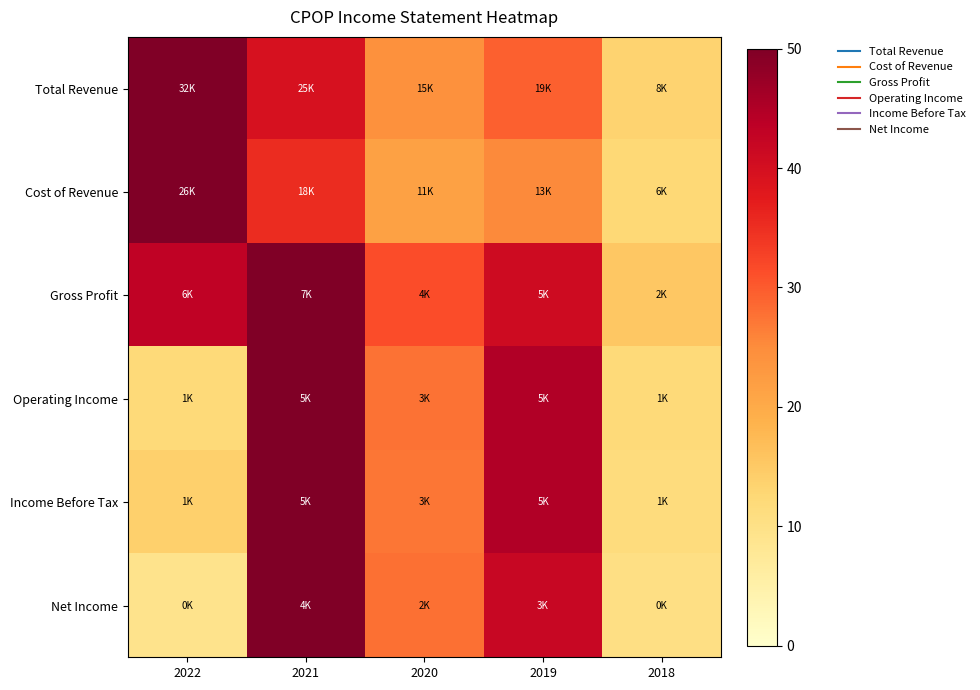

Count the number of categories in the chart.

5